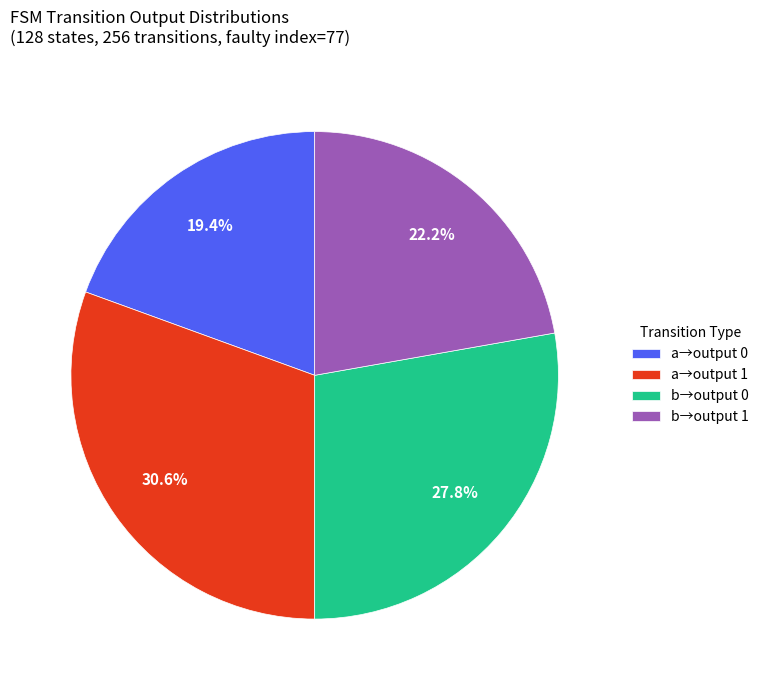

What is the smallest slice in the pie chart?

a→output 0